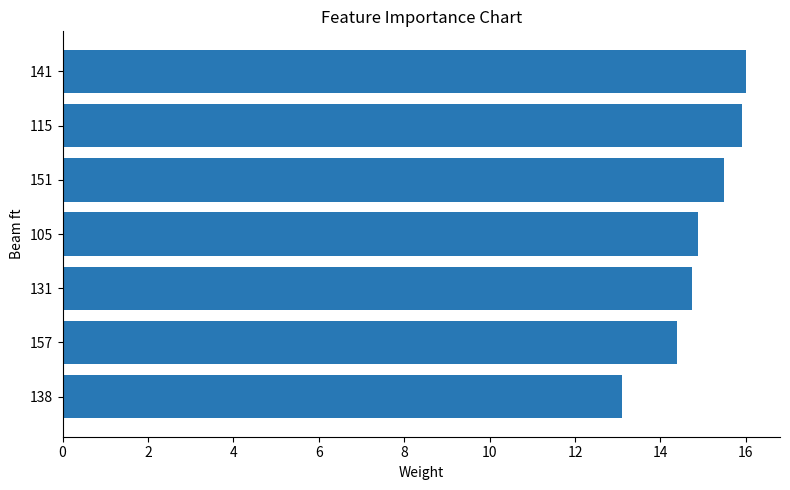

How many categories are shown in the chart?

7